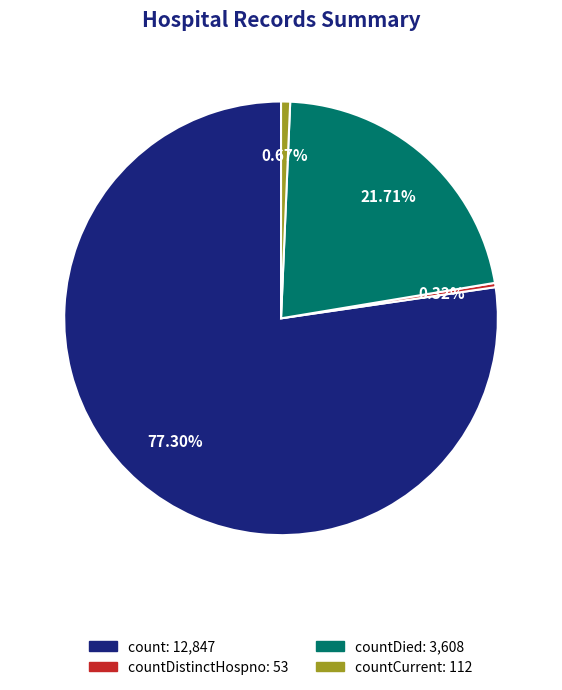

Is there a majority slice in this chart?

Yes